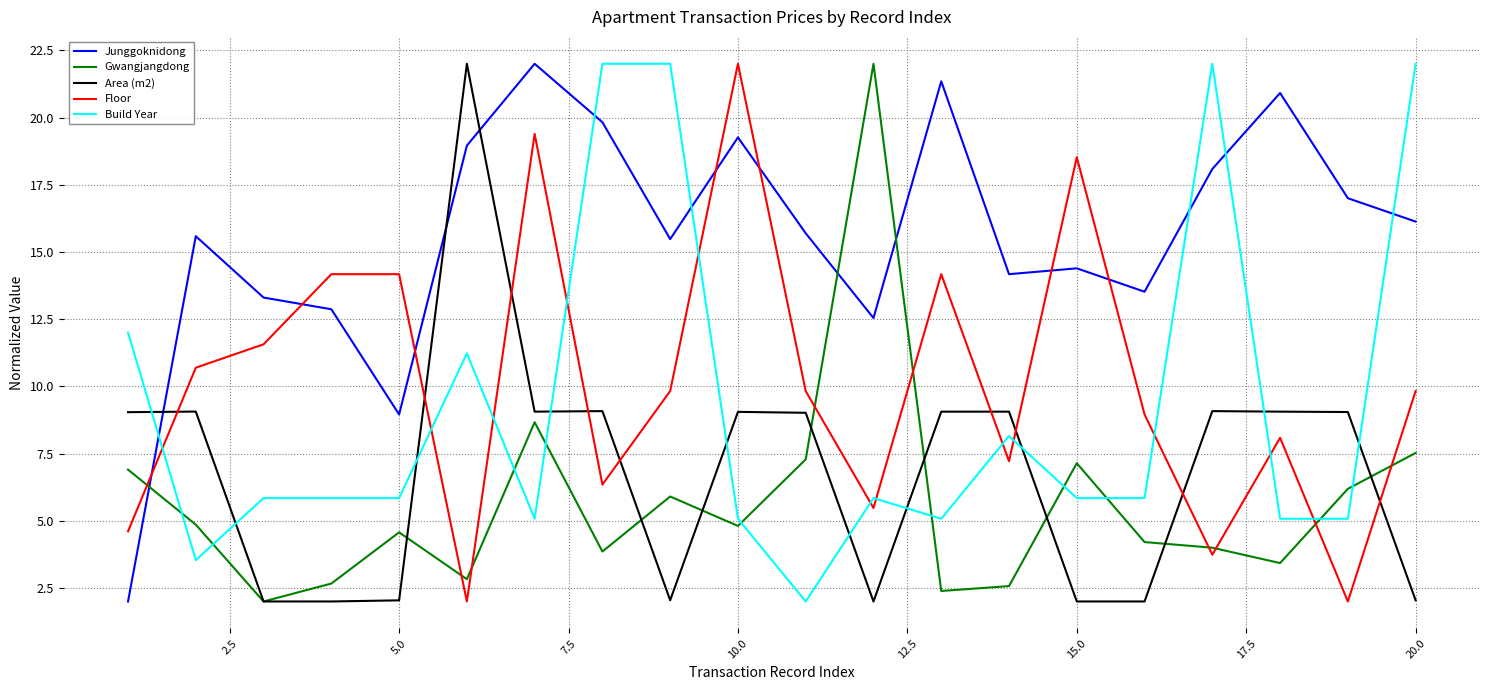

How many intersections are there between Junggoknidong and Floor?

7